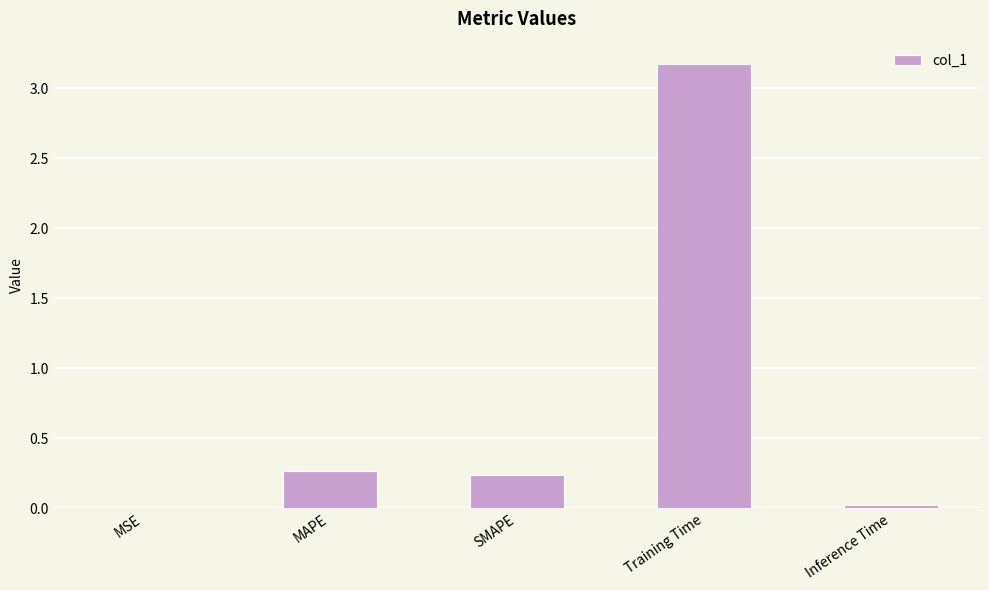

What is the maximum value shown in the chart?

3.2